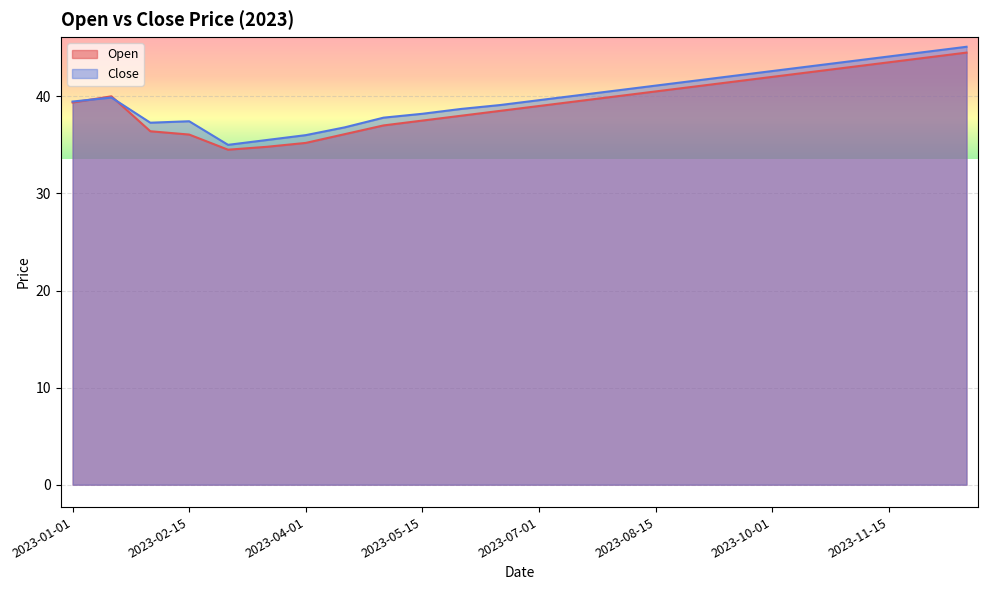

What is the difference between the highest and lowest values at 2023-04-15?

0.7